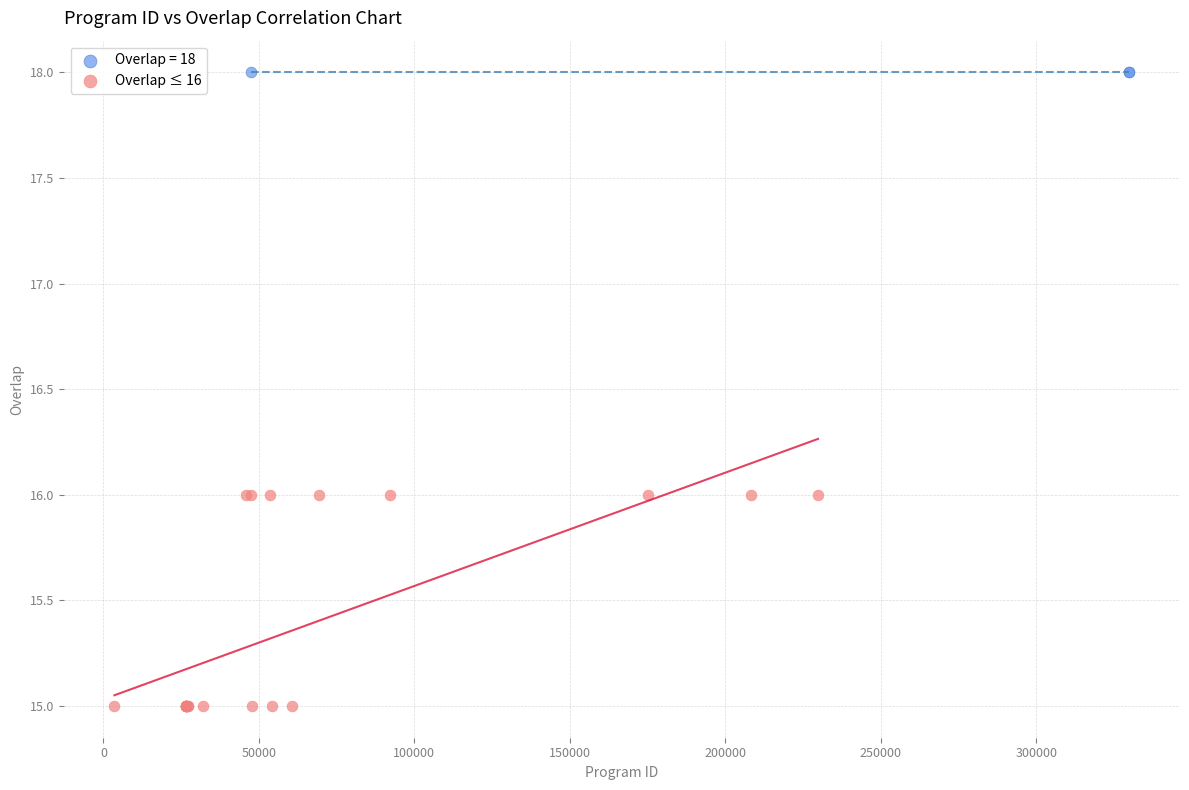

Which series contains the lowest Y value?

Overlap ≤ 16